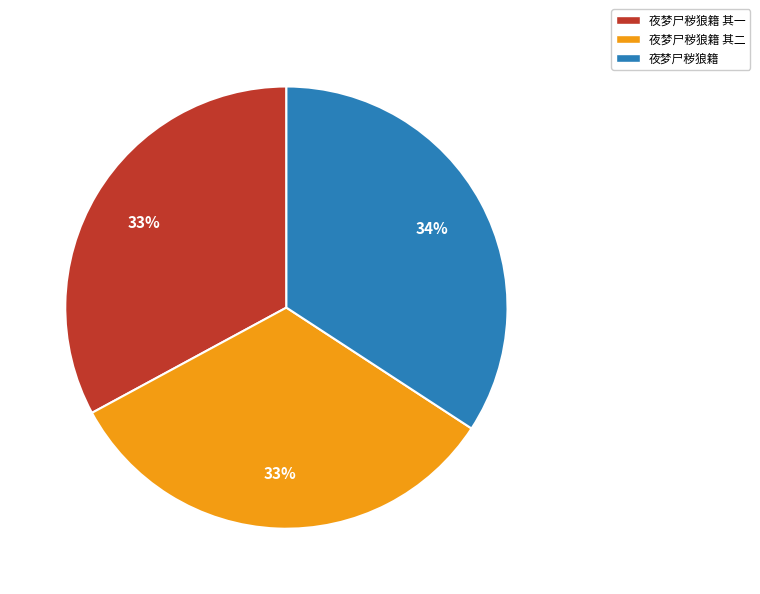

To the nearest percent, what is the combined percentage of 夜梦尸秽狼籍 其二 and 夜梦尸秽狼籍?

67%